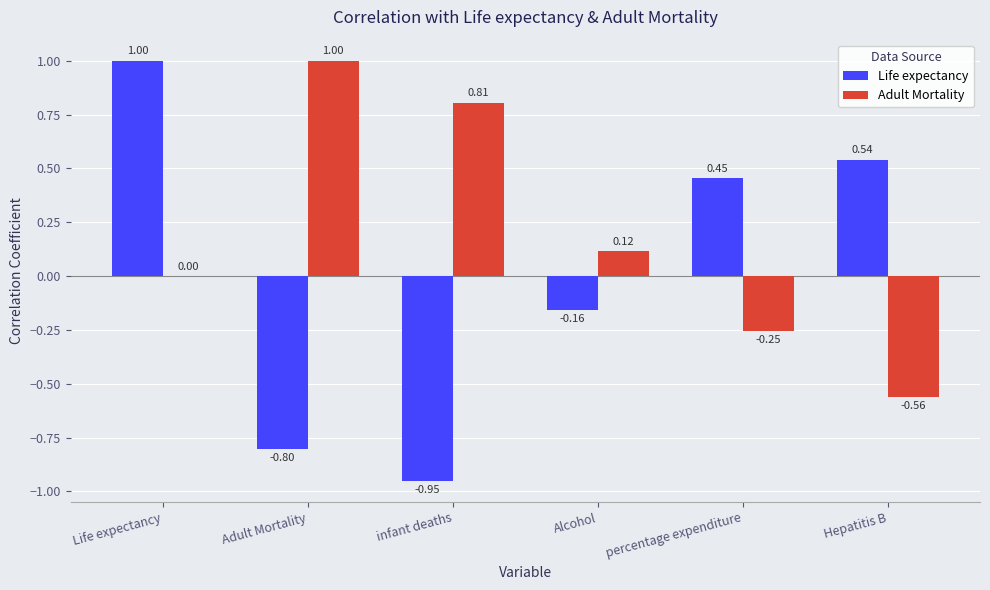

How many positive values does the Life expectancy series have?

3